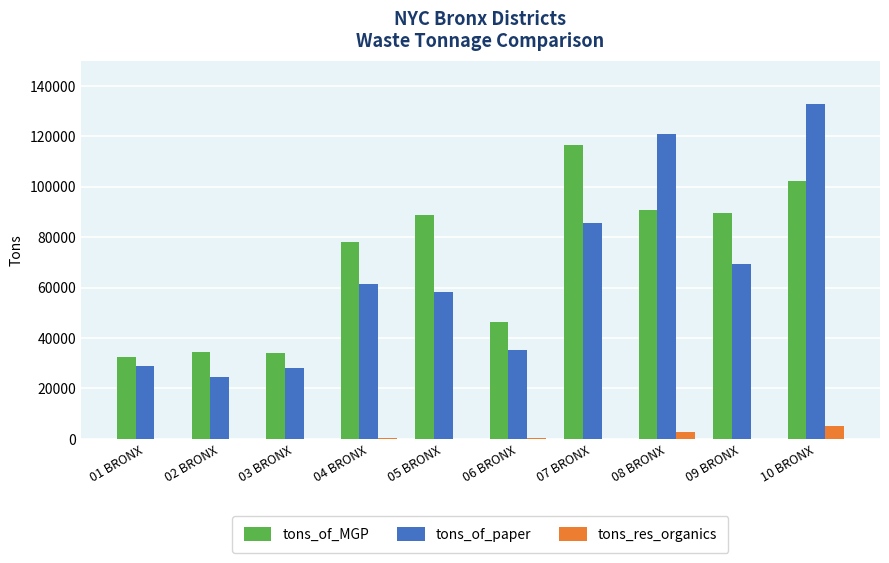

Is it true that tons_of_paper equals 48372.2 at 06 BRONX?

False